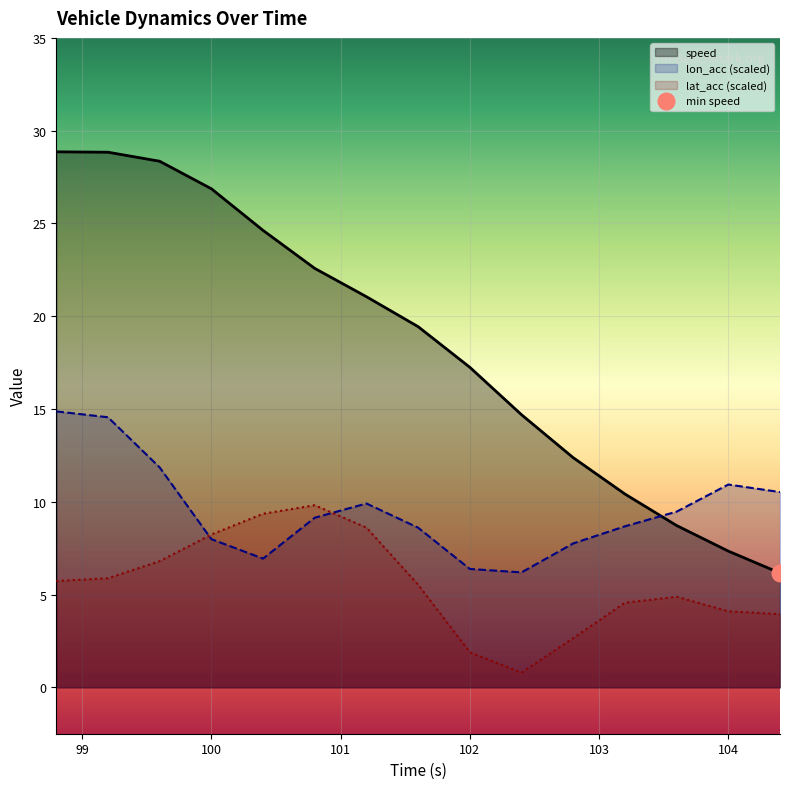

Between which two adjacent categories do lat_acc and lon_acc first intersect?

99.6 and 100.0